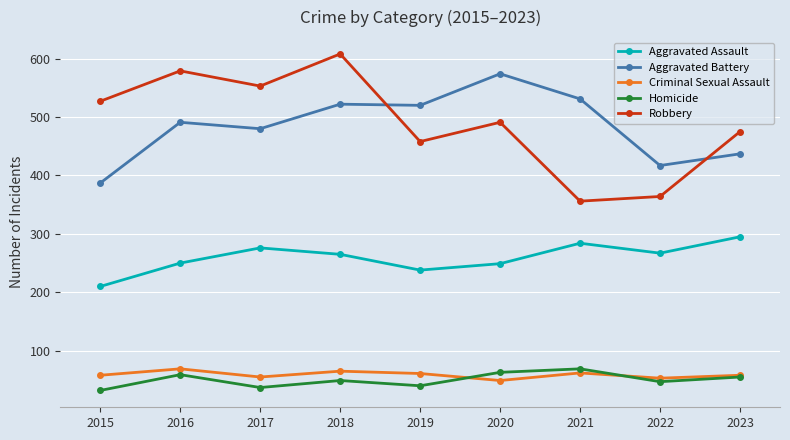

What is the minimum value for Aggravated Assault?

210